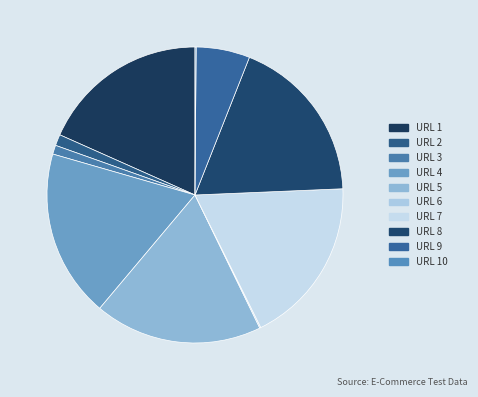

Count the number of slices in the pie.

10